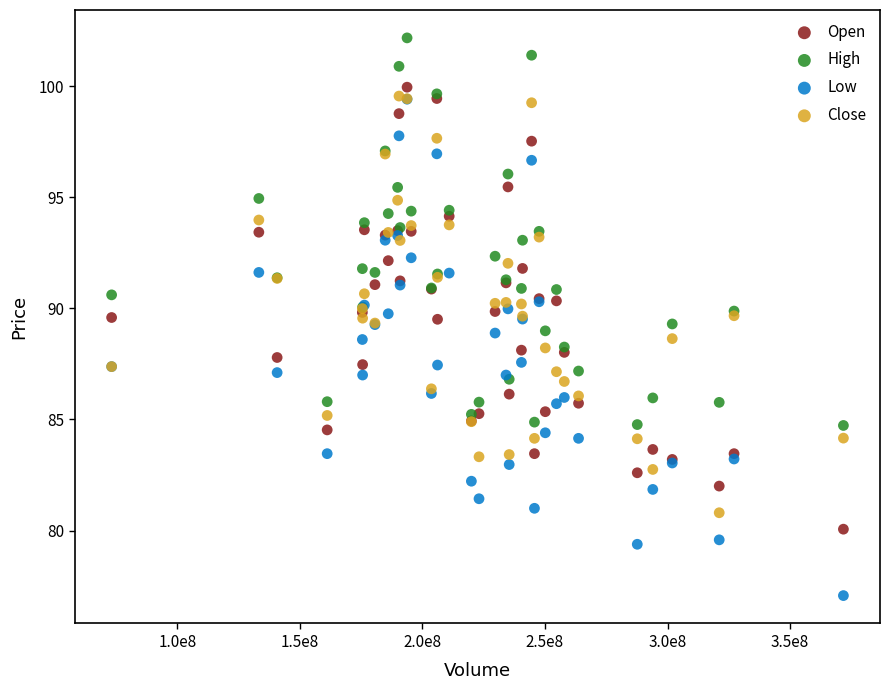

What are all the series names shown in the legend?

Open, High, Low, Close